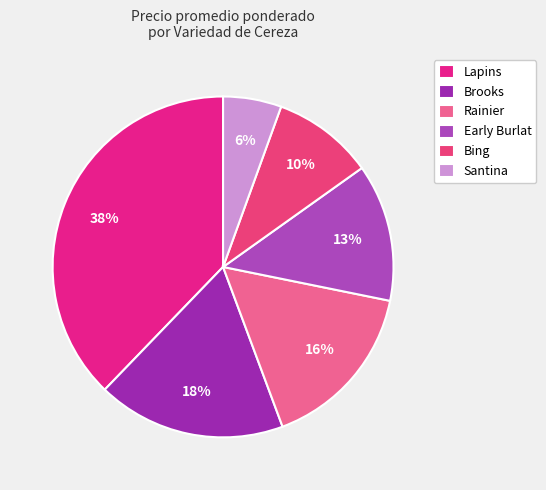

What percentage is the Santina slice, to the nearest percent?

6%